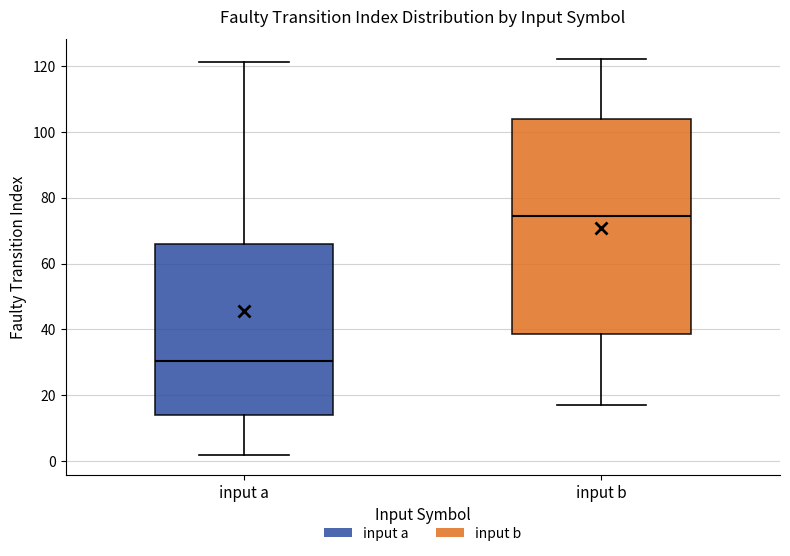

Where does the lower whisker of the box for input b end on the y-axis? The values are not printed on the chart, so give them approximately, as read against the axis.

18